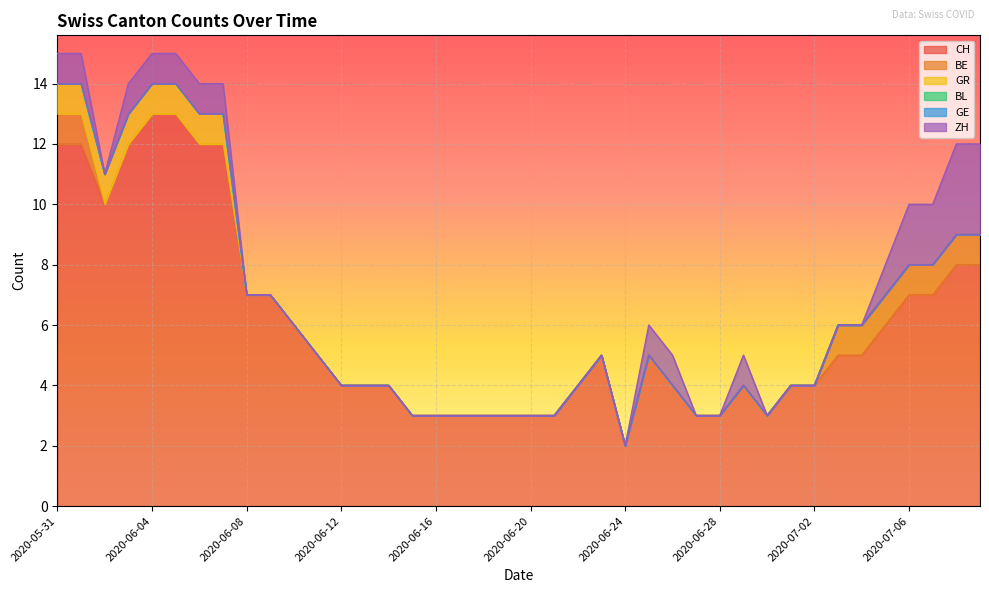

Which category has the highest value across all series?

2020-06-04